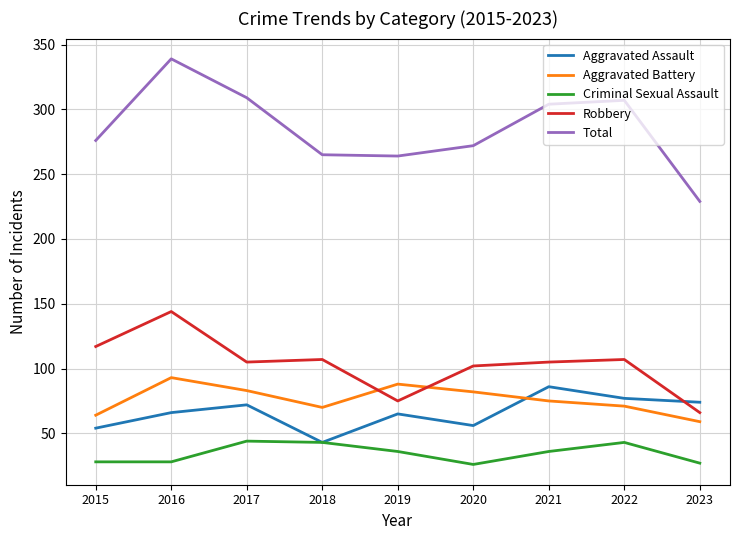

Rank the series at 2020 from lowest to highest value.

Criminal Sexual Assault, Aggravated Assault, Aggravated Battery, Robbery, Total